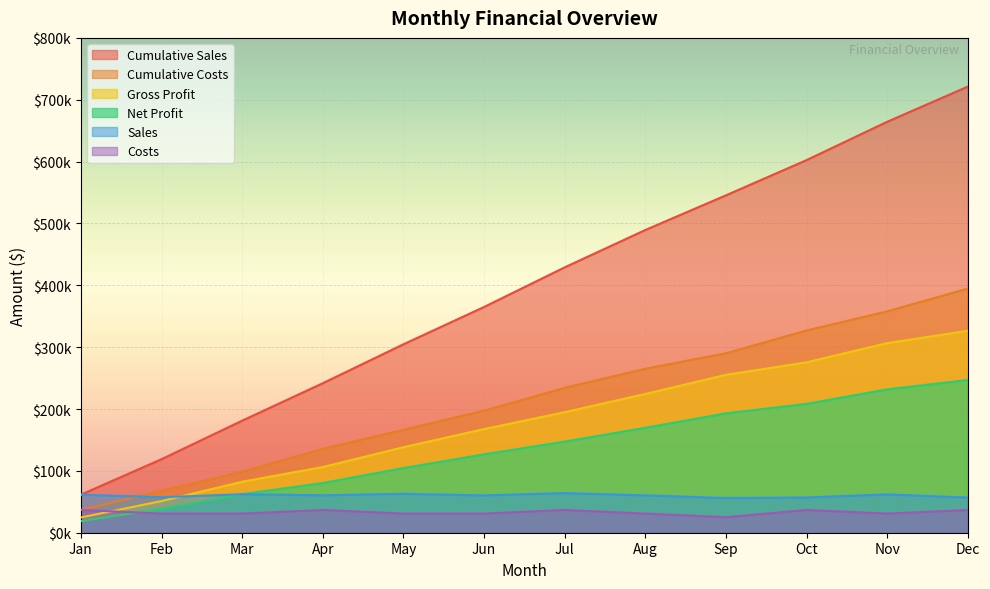

List the labels in order of net_profit value, largest first.

Dec, Nov, Oct, Sep, Aug, Jul, Jun, May, Apr, Mar, Feb, Jan